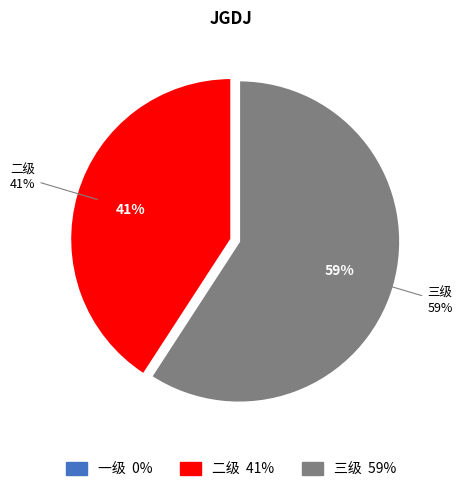

What portion of the pie excludes 二级?

59.2%